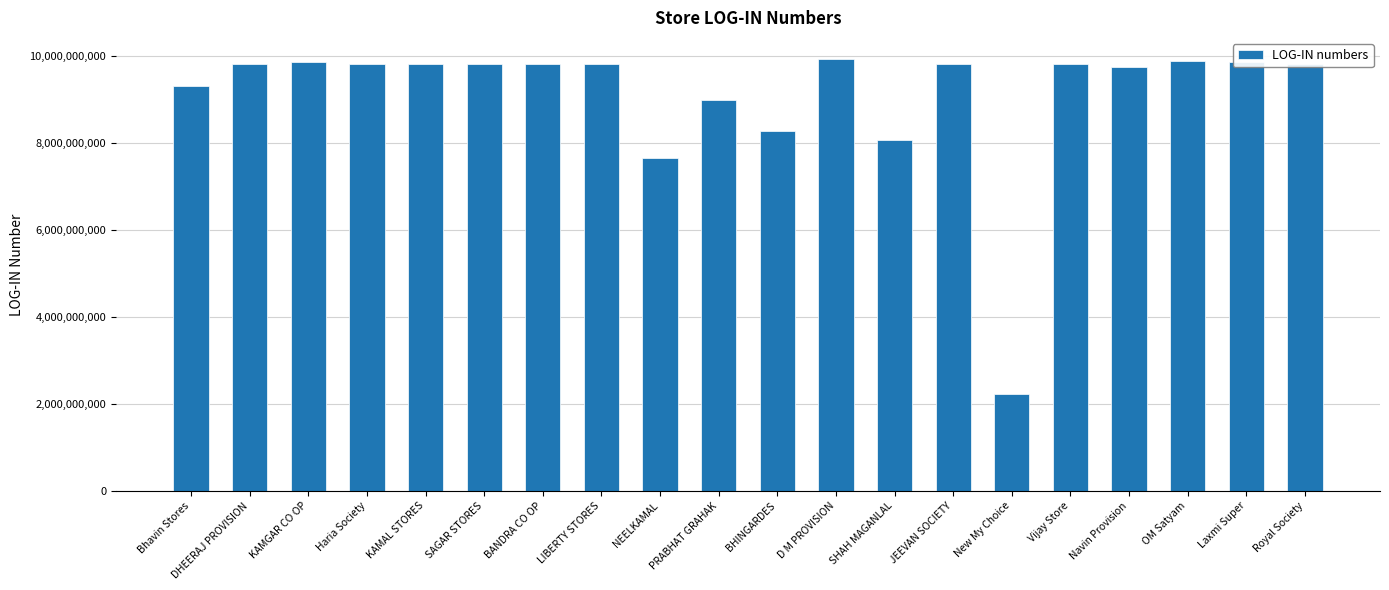

What is the smallest value displayed?

2228221140